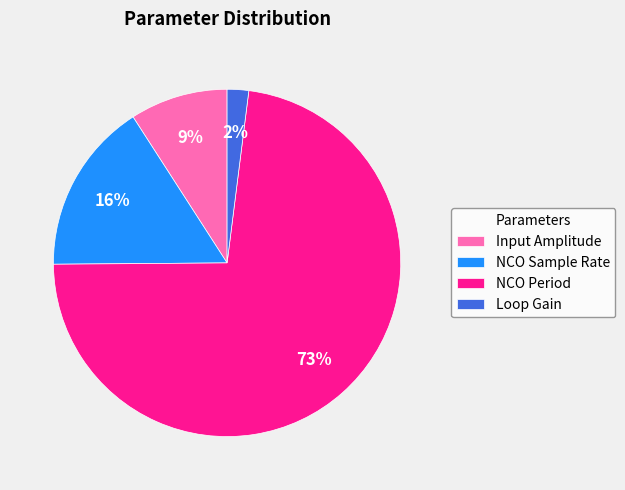

To the nearest percent, what percentage of the pie is NCO Sample Rate?

16%